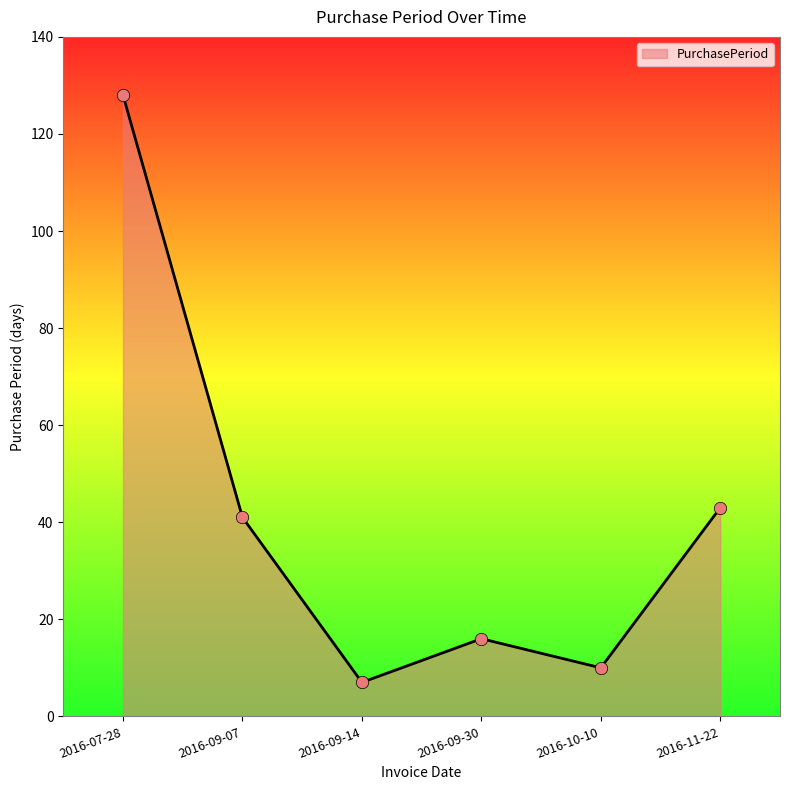

What is the change in value from 2016-07-28 to 2016-09-07?

-87